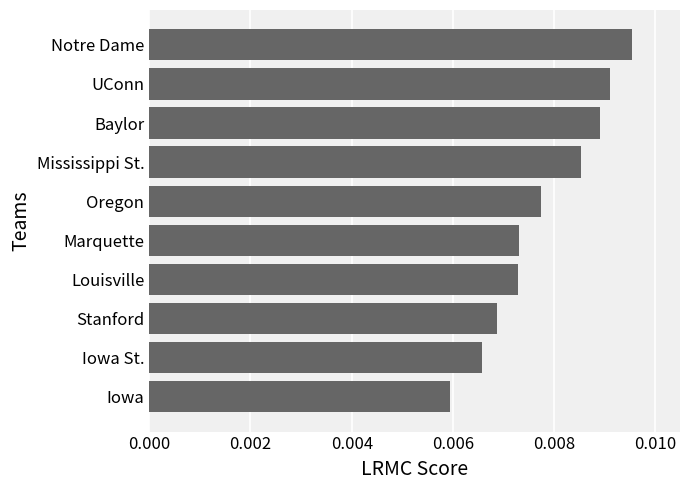

Which has a higher value, Iowa or Mississippi St.?

Mississippi St.